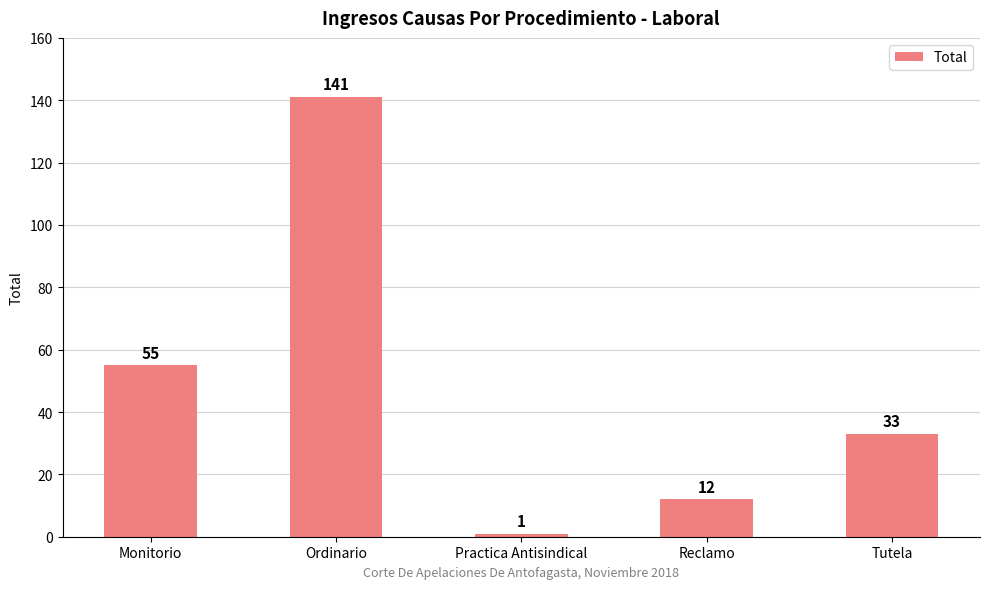

Count the number of data series in this chart.

1